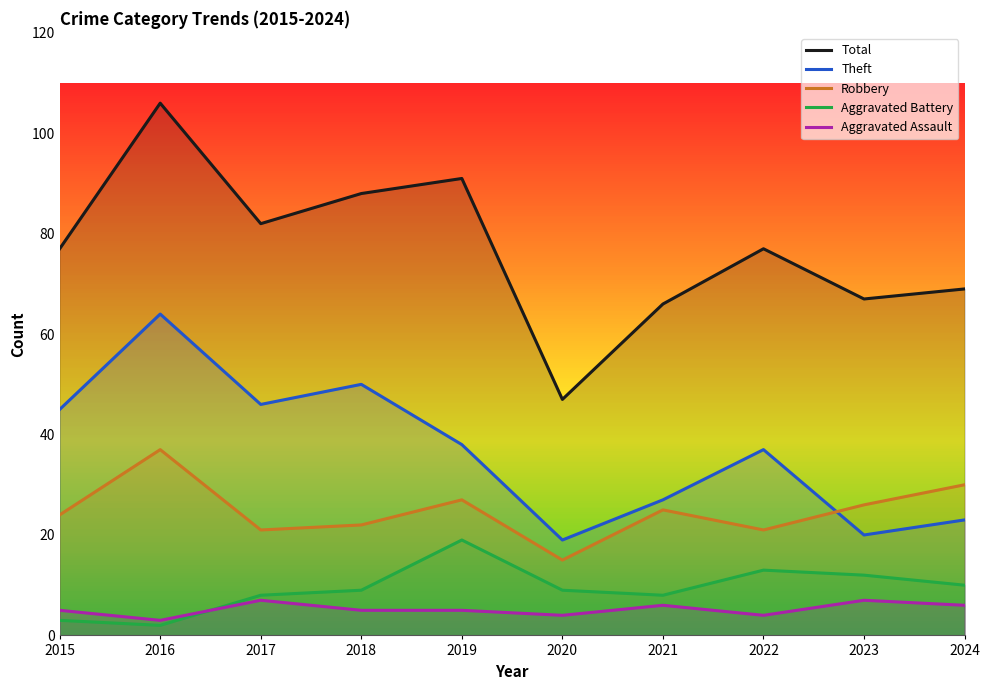

Between 2024 and 2017, which is larger?

2017